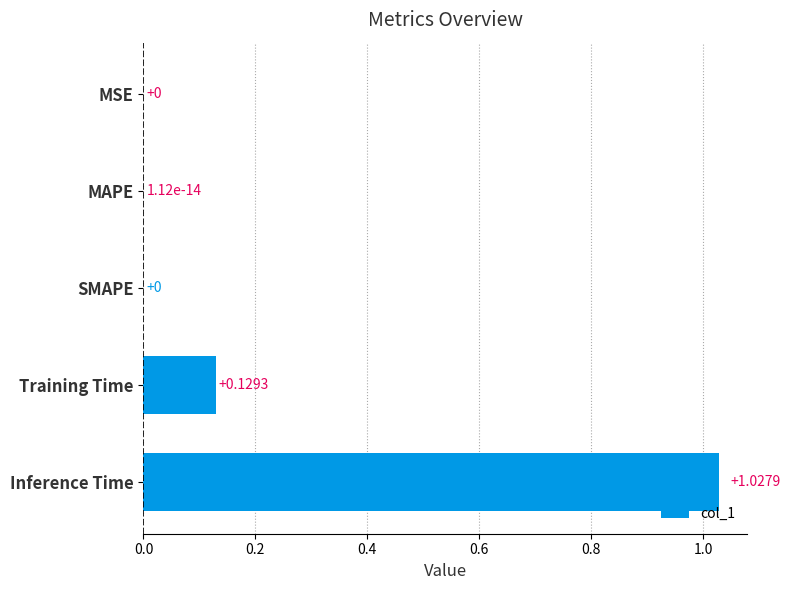

Which has a higher value, MSE or Inference Time?

Inference Time